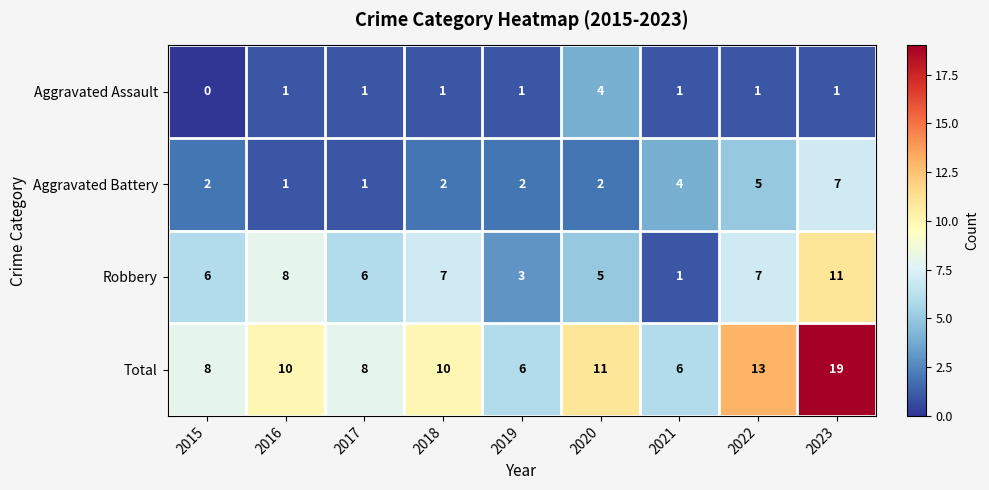

True or false: Aggravated Assault has a value of 1 at 2017.

True